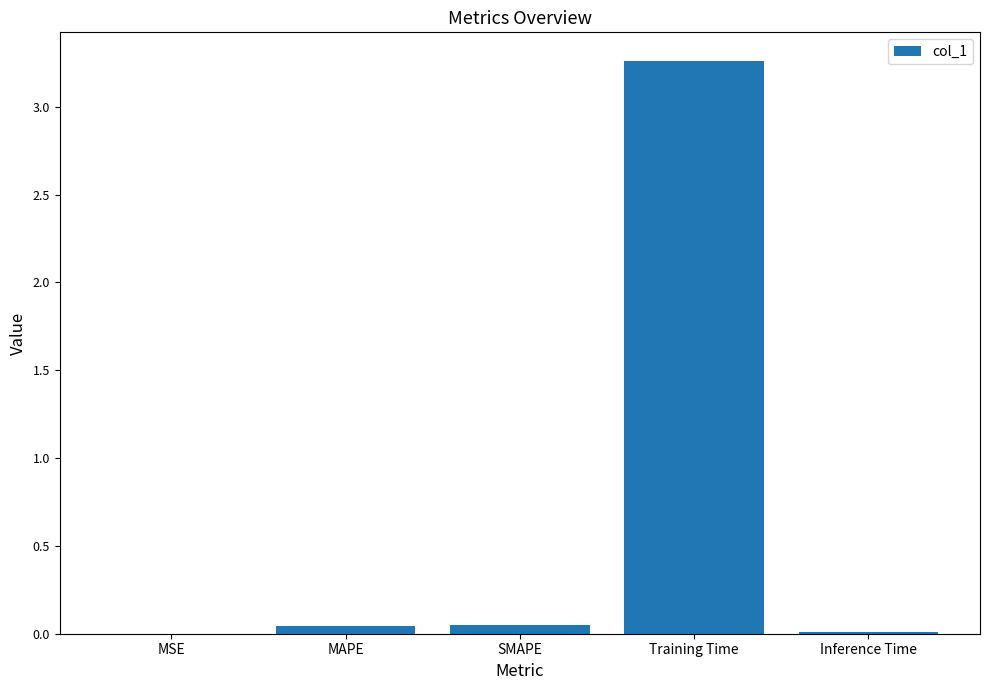

Are the bars grouped side by side (vs. stacked)?

No